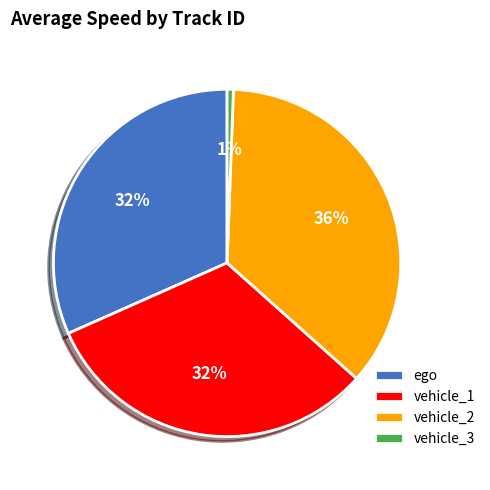

What is the smallest slice in the pie chart?

vehicle_3